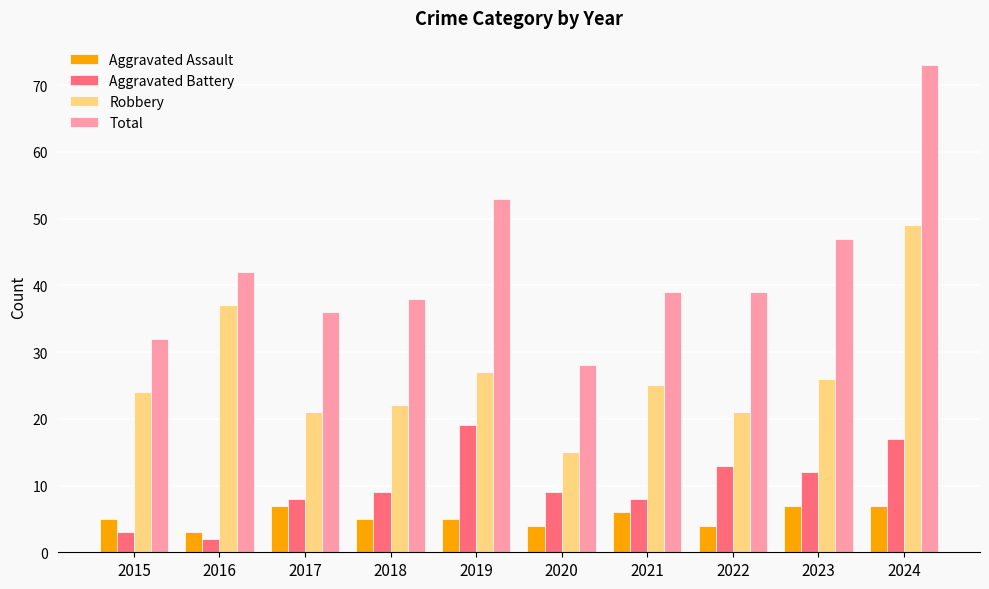

Reading left to right, extract all data points from this chart.

Aggravated Assault: 5	3	7	5	5	4	6	4	7	7
Aggravated Battery: 3	2	8	9	19	9	8	13	12	17
Robbery: 24	37	21	22	27	15	25	21	26	49
Total: 32	42	36	38	53	28	39	39	47	73